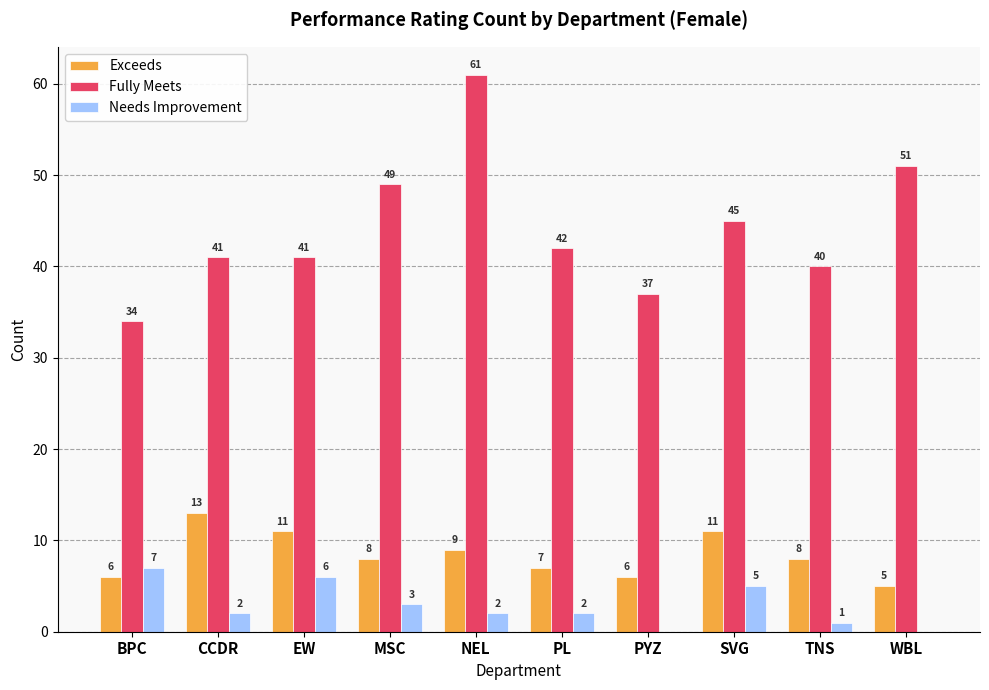

How many categories are shown in the chart?

10